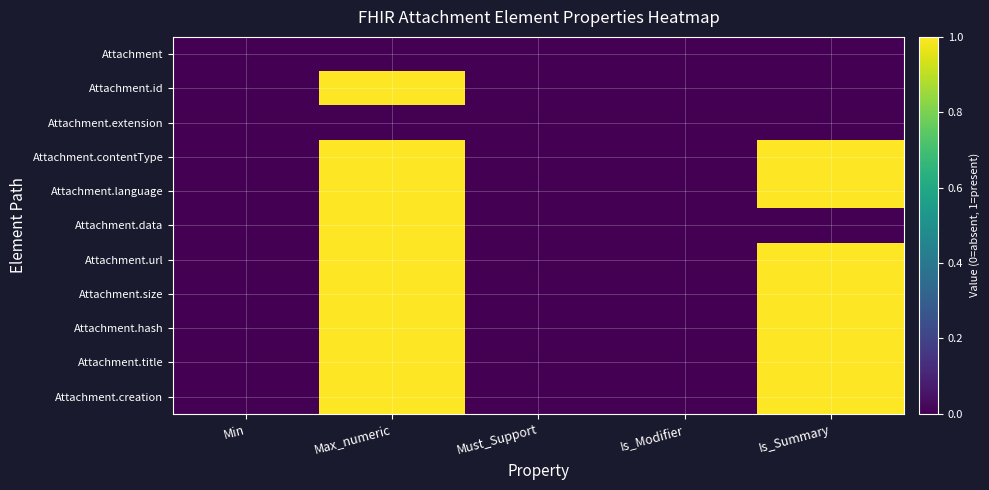

How many categories are shown in the chart?

5